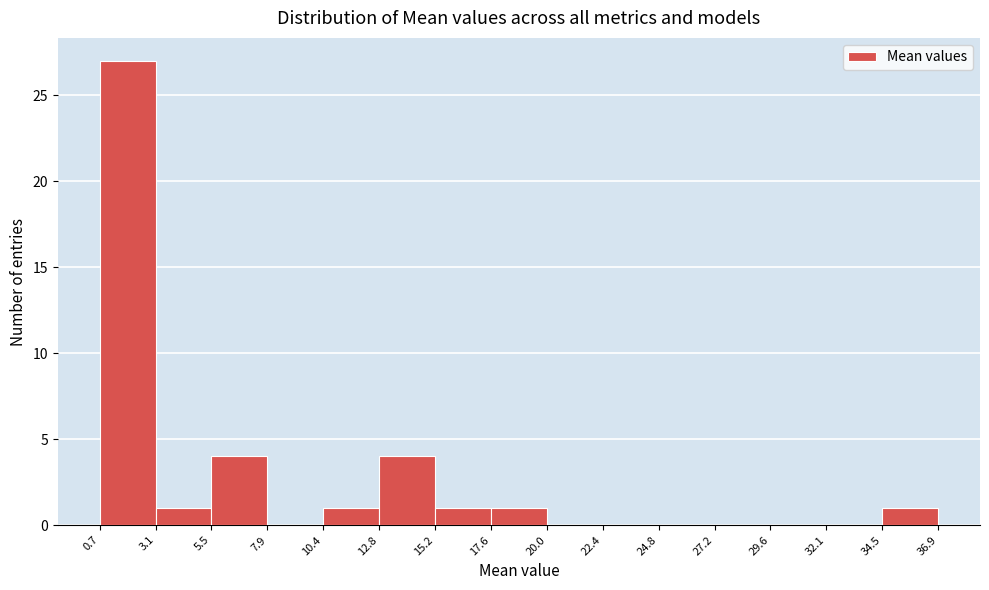

How tall is the bar that spans 3.1 to 5.5 on the x-axis? The values are not printed on the chart, so give them approximately, as read against the axis.

1